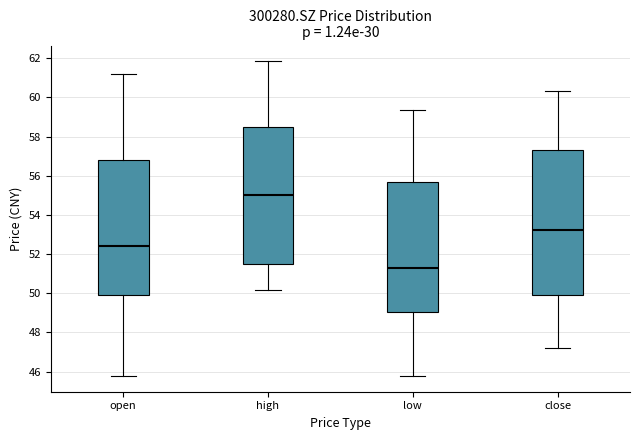

Reading left to right, transcribe this box plot: for each box, give where its median line is, the range the box spans, and where its two whiskers end, as read against the y-axis. The values are not printed on the chart, so give them approximately, as read against the axis.

open: median 52.4, box 49.8 to 56.8, whiskers 45.8 to 61.2
high: median 55.0, box 51.6 to 58.6, whiskers 50.2 to 61.8
low: median 51.2, box 49.0 to 55.6, whiskers 45.8 to 59.4
close: median 53.2, box 50.0 to 57.2, whiskers 47.2 to 60.4